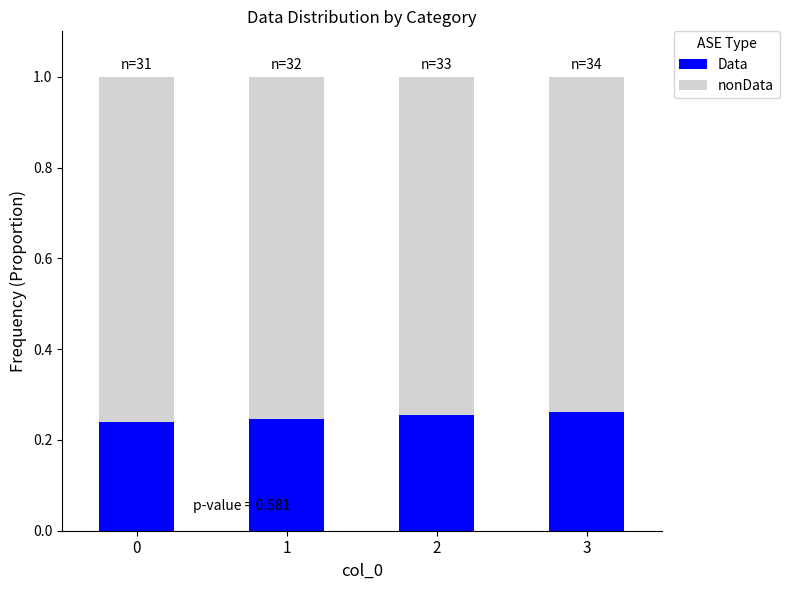

What is the total value across all series at 1?

1.0